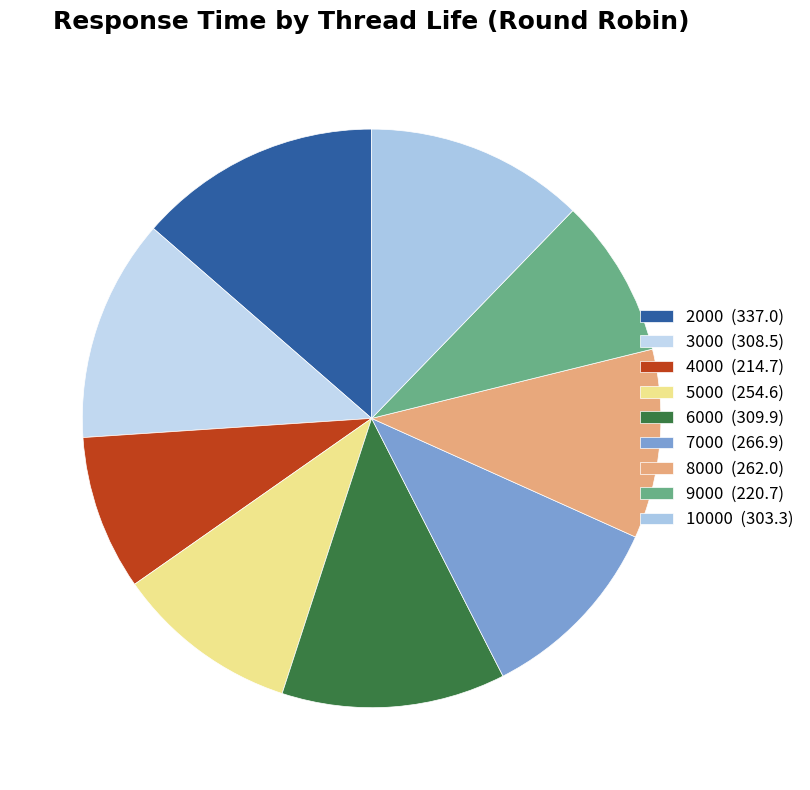

How many slices are in this pie chart?

9